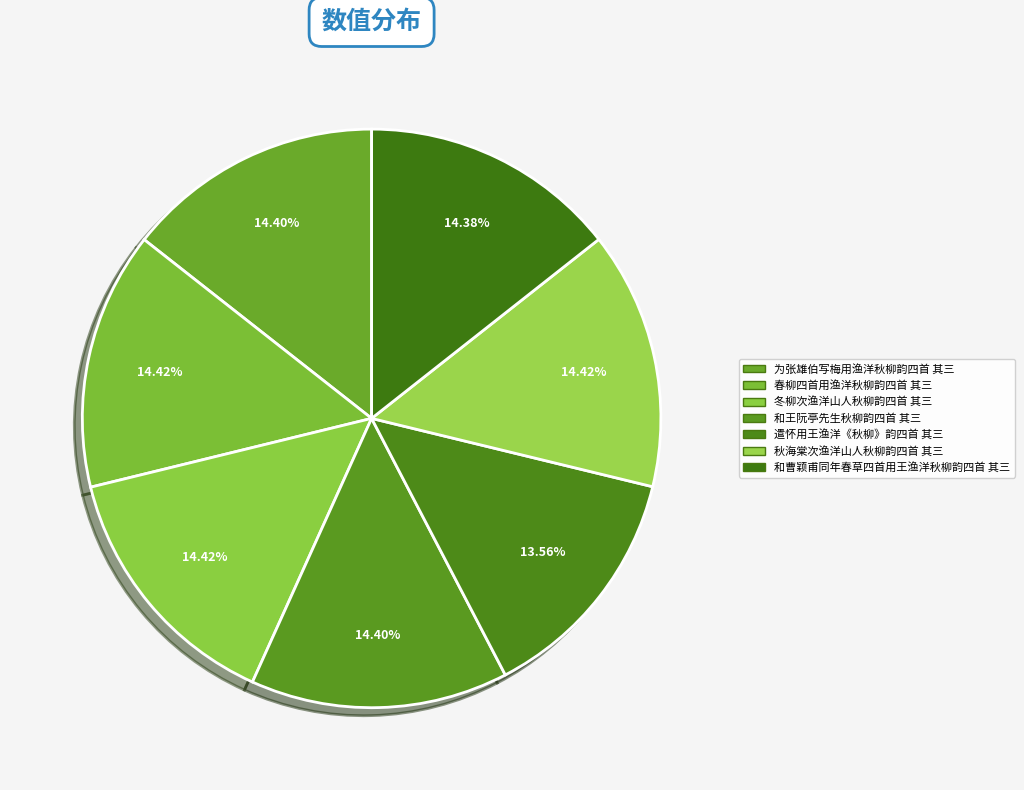

Which has a higher value, 和曹颖甫同年春草四首用王渔洋秋柳韵四首 其三 or 遣怀用王渔洋《秋柳》韵四首 其三?

和曹颖甫同年春草四首用王渔洋秋柳韵四首 其三